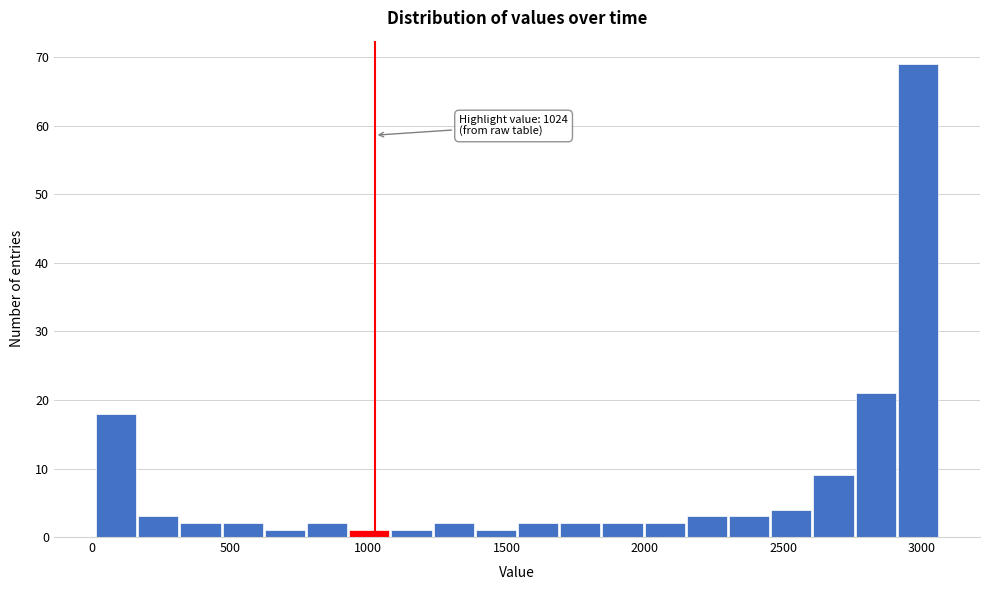

Read against the x-axis, roughly where is the centre of the tallest bar?

3000